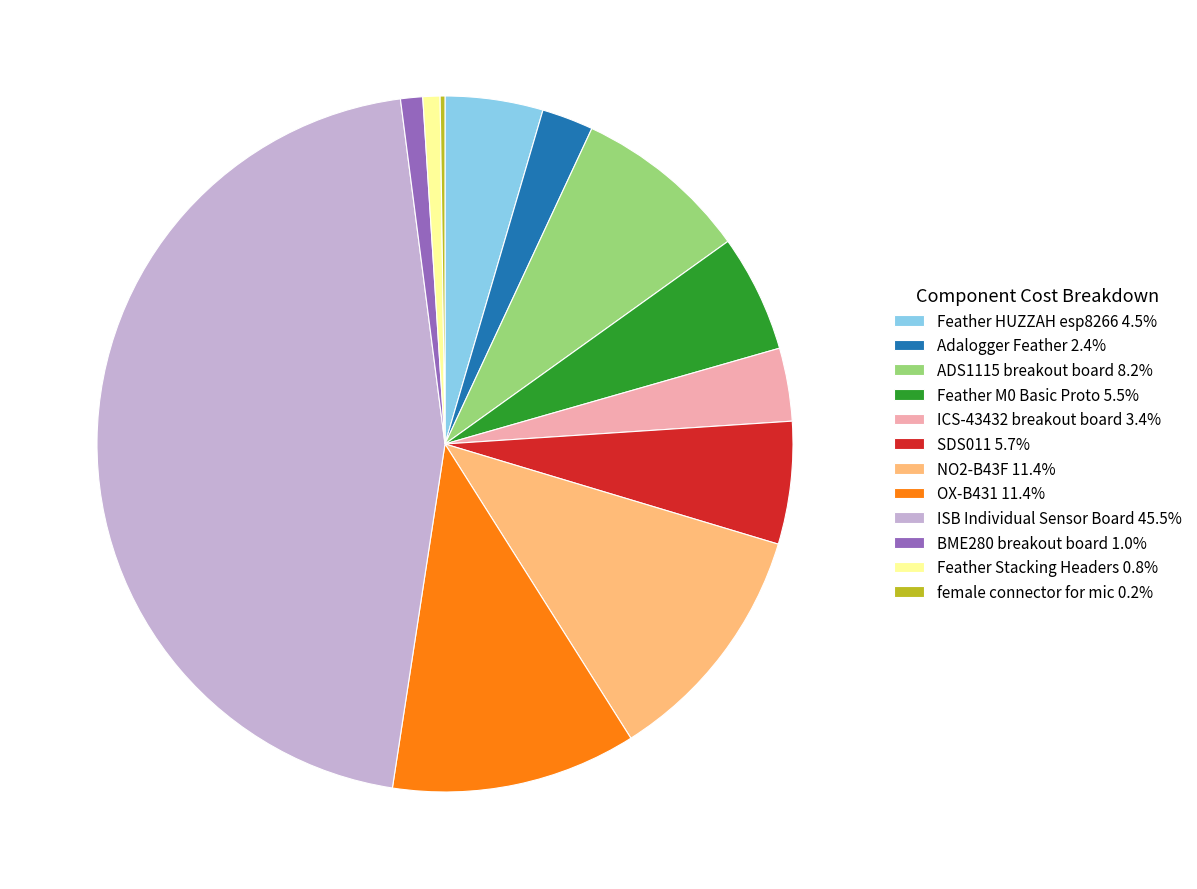

Does ADS1115 breakout board 8.2% account for over 50% of the chart?

No